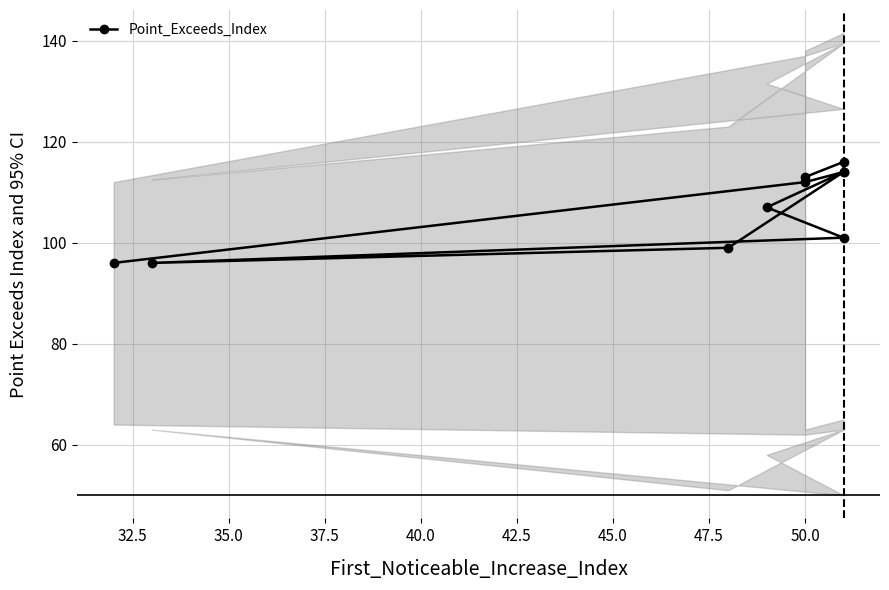

How many values exceed 112?

4